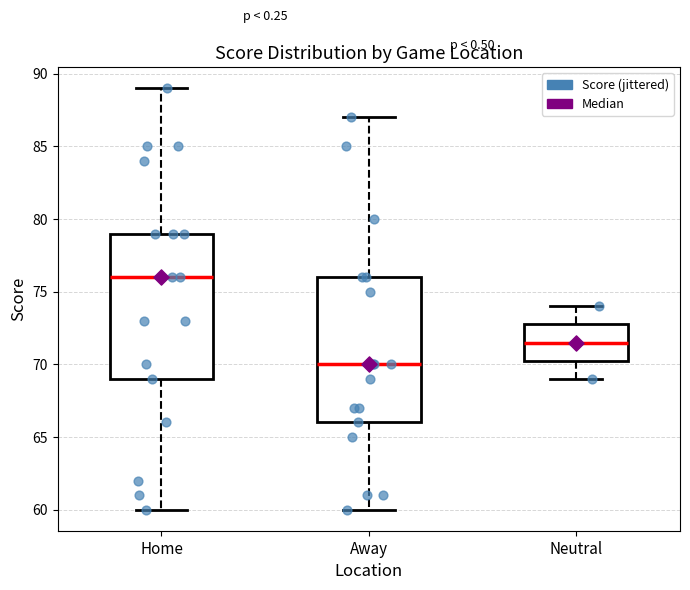

Reading left to right, transcribe this box plot: for each box, give where its median line is, the range the box spans, and where its two whiskers end, as read against the y-axis. The values are not printed on the chart, so give them approximately, as read against the axis.

Home: median 76.0, box 69.0 to 79.0, whiskers 60.0 to 89.0
Away: median 70.0, box 66.0 to 76.0, whiskers 60.0 to 87.0
Neutral: median 71.5, box 70.5 to 73.0, whiskers 69.0 to 74.0